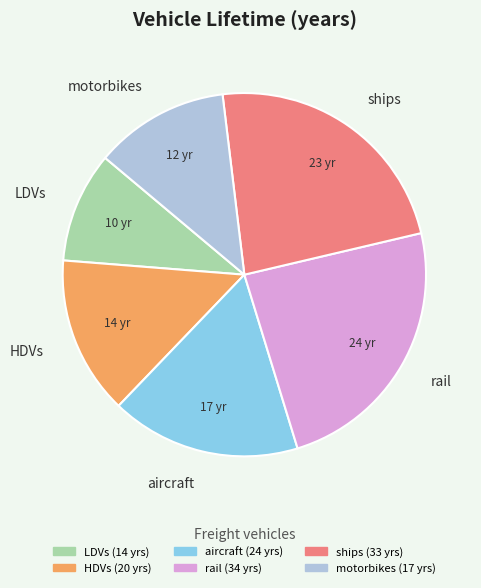

Do HDVs and aircraft together represent more than half of the pie?

No